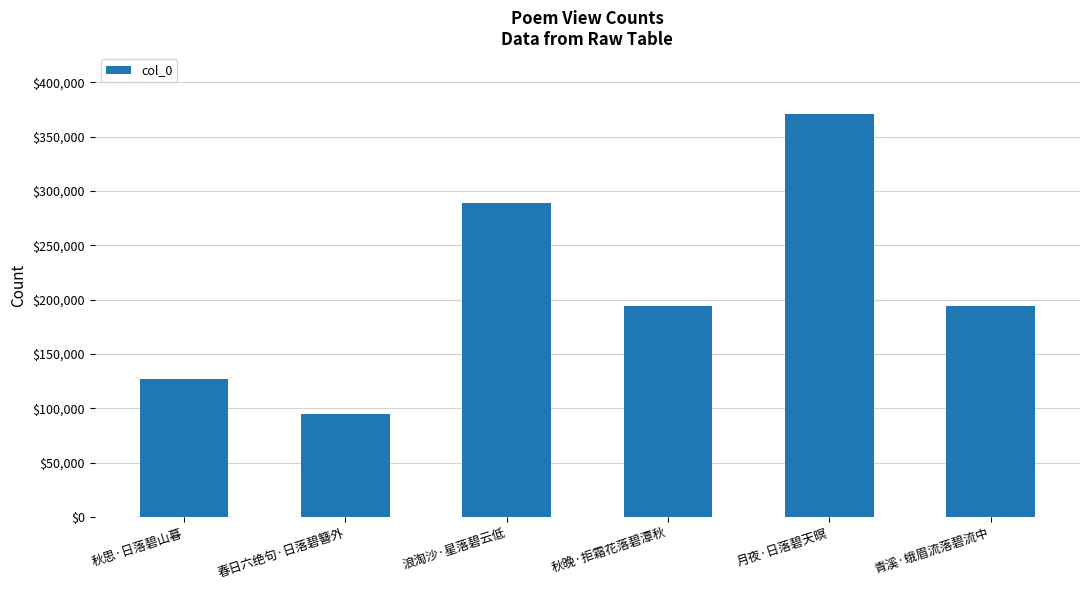

The value at 春日六绝句·日落碧簪外 is 94402. True or false?

True